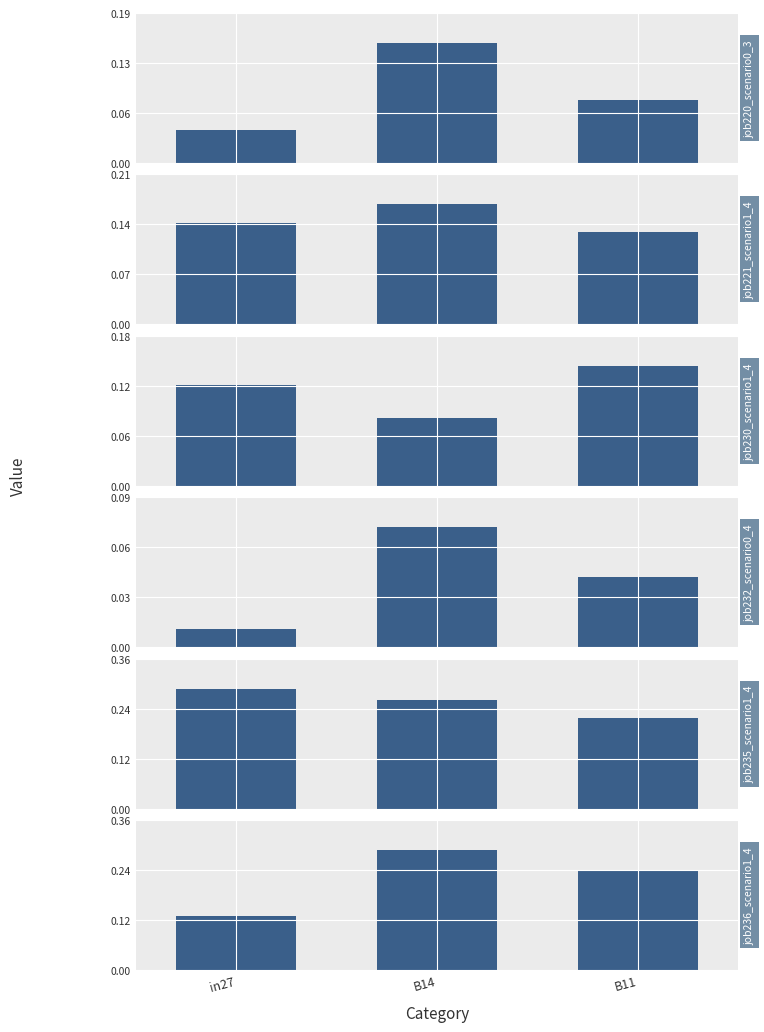

What is the label of the 1st bar from the right?

B11